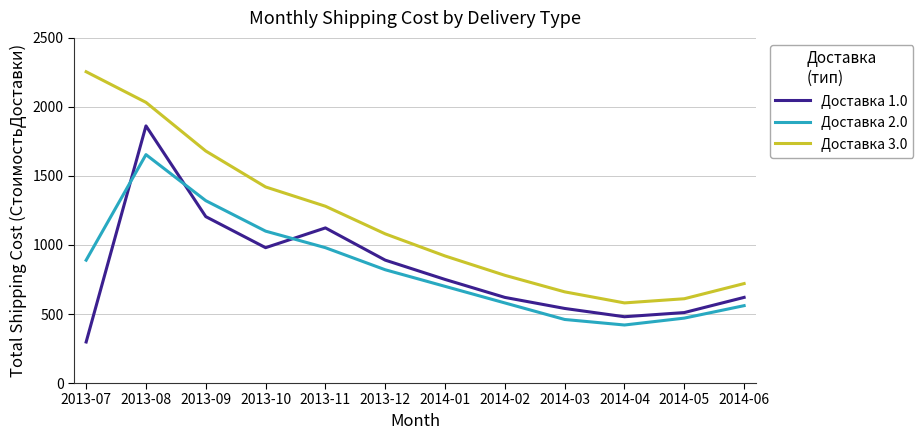

Which category has the highest value in the Доставка 1.0 series?

2013-08